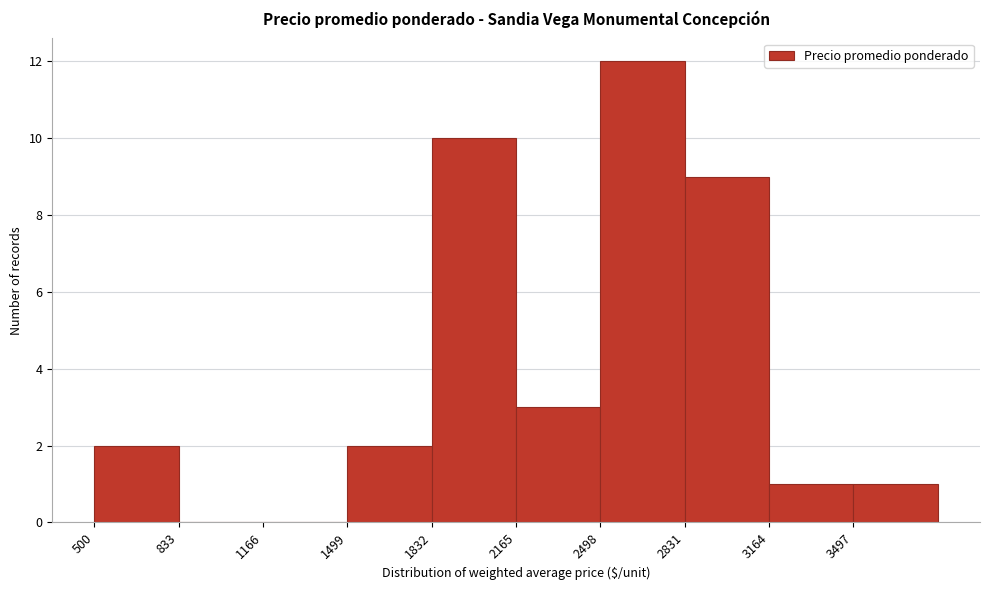

How tall is the bar that spans 1500 to 1850 on the x-axis? Neither the bar edges nor the heights are printed on the chart, so give them approximately, as read against the axes.

2